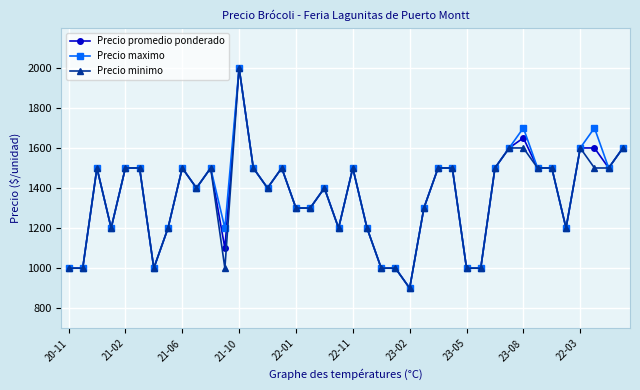

What is the value of the Precio maximo point at the 28th from the left?

1500